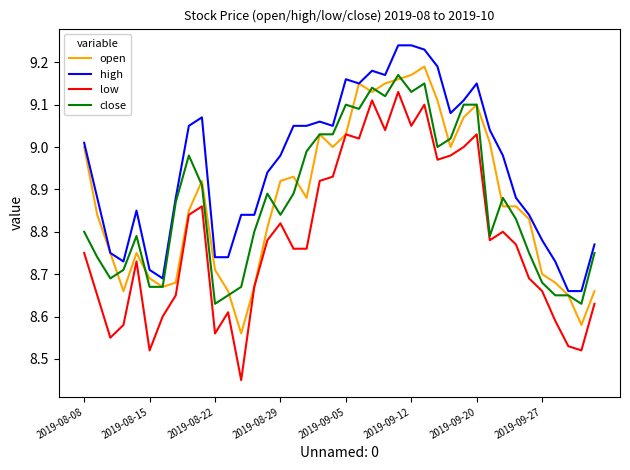

Which series has the largest total across all categories?

high